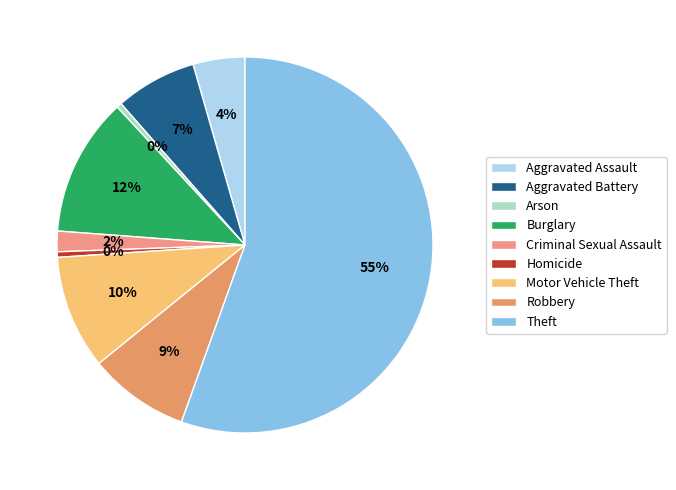

What is the change in value from Burglary to Motor Vehicle Theft?

-1246